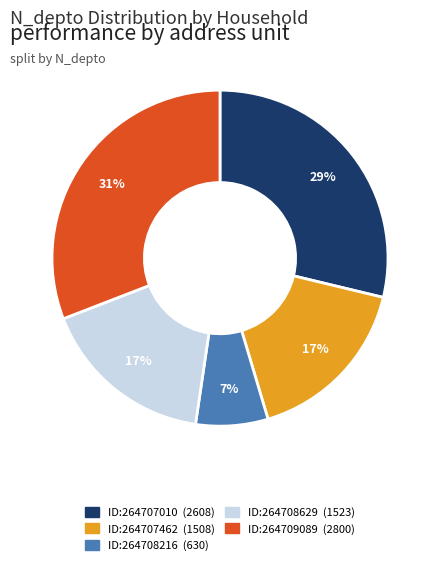

To the nearest percent, what is the average slice percentage?

20%